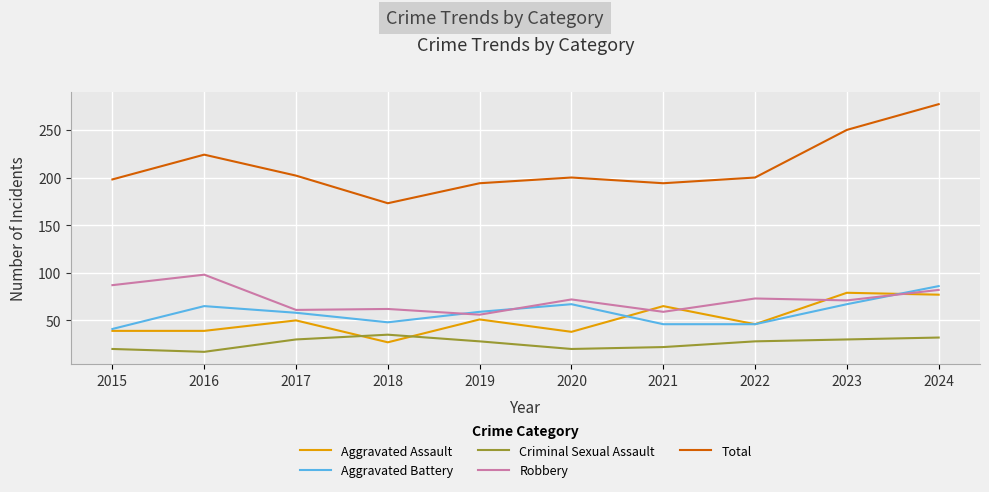

True or false: Aggravated Assault and Total cross at least once.

False